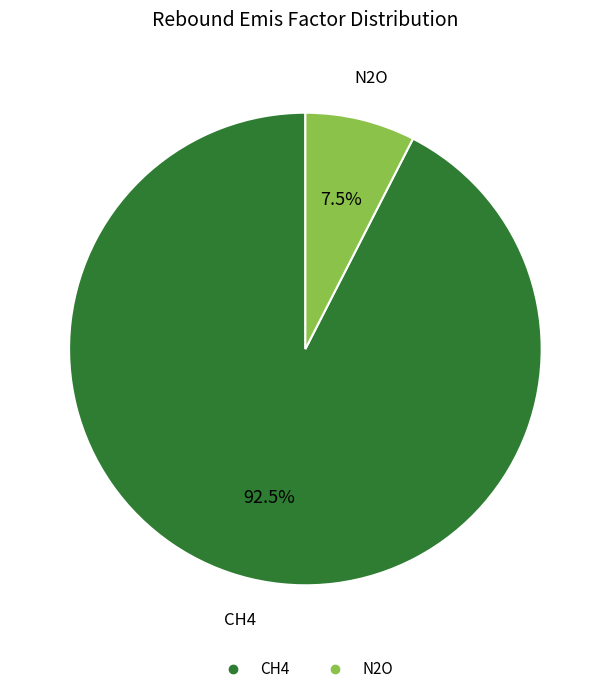

Which category has the smallest portion of the pie?

N2O